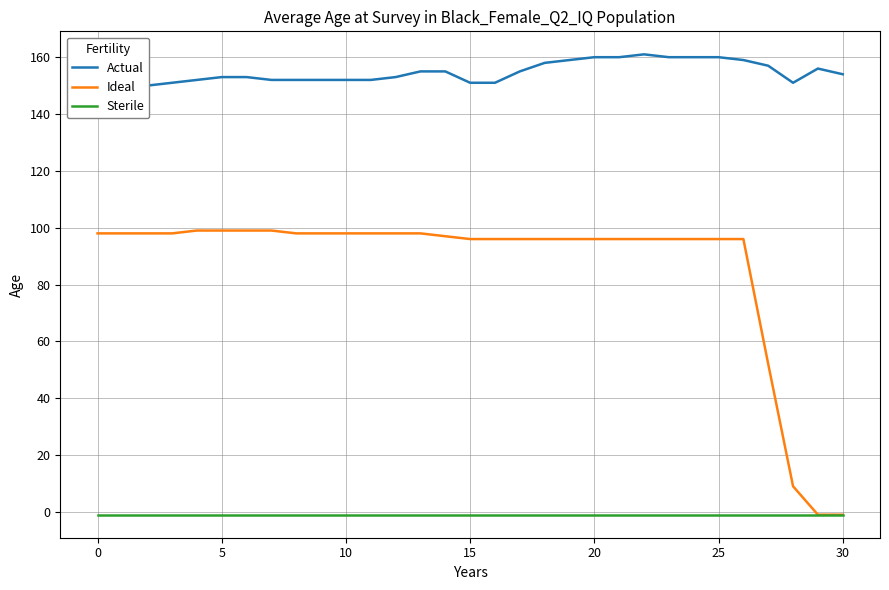

The Sterile series shows -1 at 10. True or false?

True